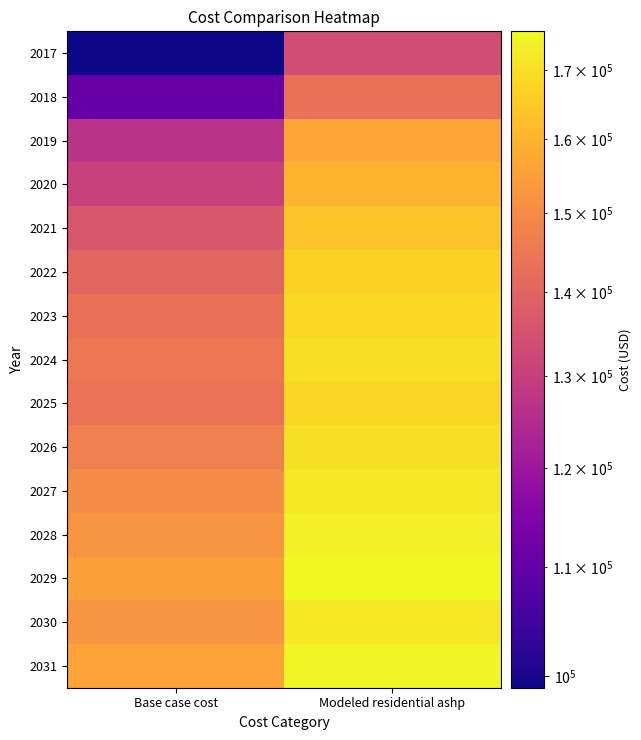

At which category is the sum across all series the highest?

Modeled residential ashp